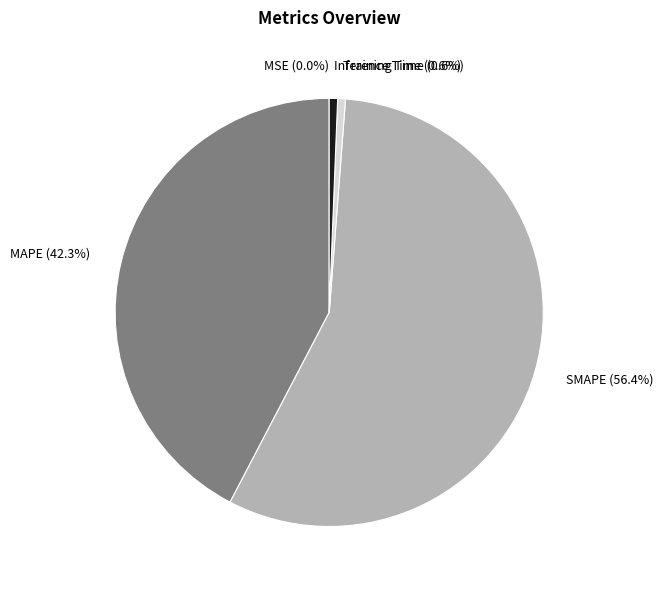

What portion of the pie excludes Inference Time?

99.4%